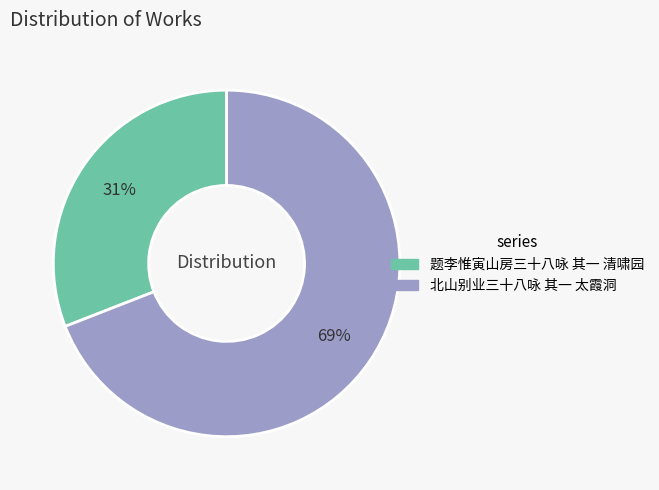

Between 题李惟寅山房三十八咏 其一 清啸园 and 北山别业三十八咏 其一 太霞洞, which is larger?

北山别业三十八咏 其一 太霞洞